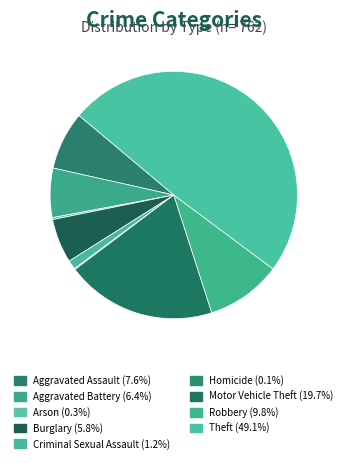

What percentage is the Criminal Sexual Assault slice, to the nearest percent?

1%